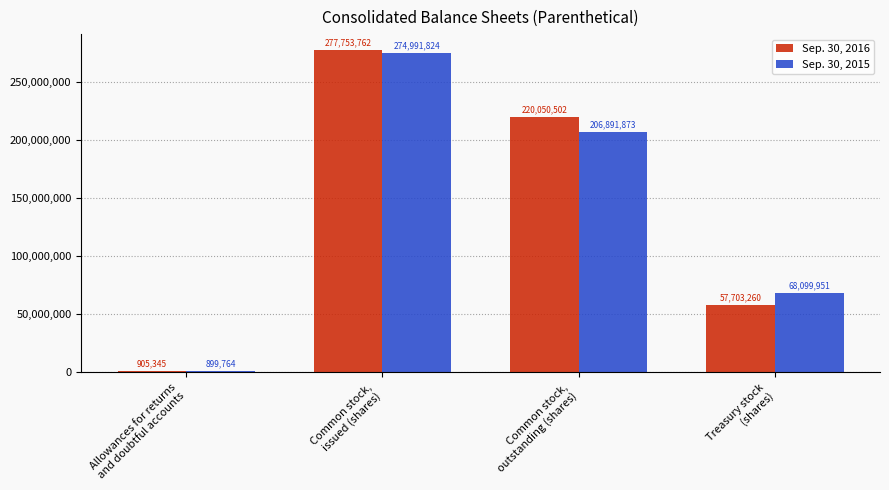

Reading left to right, list all the values displayed in this chart.

Sep. 30, 2016: Allowances for returns
and doubtful accounts=905345	Common stock,
issued (shares)=277753762	Common stock,
outstanding (shares)=220050502	Treasury stock
(shares)=57703260
Sep. 30, 2015: Allowances for returns
and doubtful accounts=899764	Common stock,
issued (shares)=274991824	Common stock,
outstanding (shares)=206891873	Treasury stock
(shares)=68099951